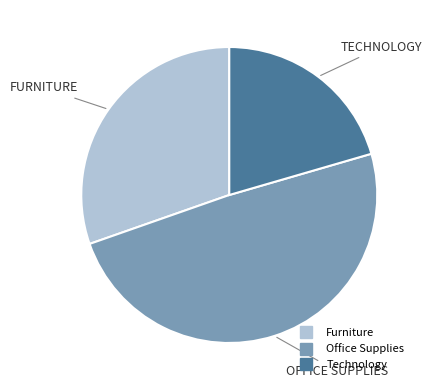

True or false: Office Supplies accounts for 49% of the total.

True